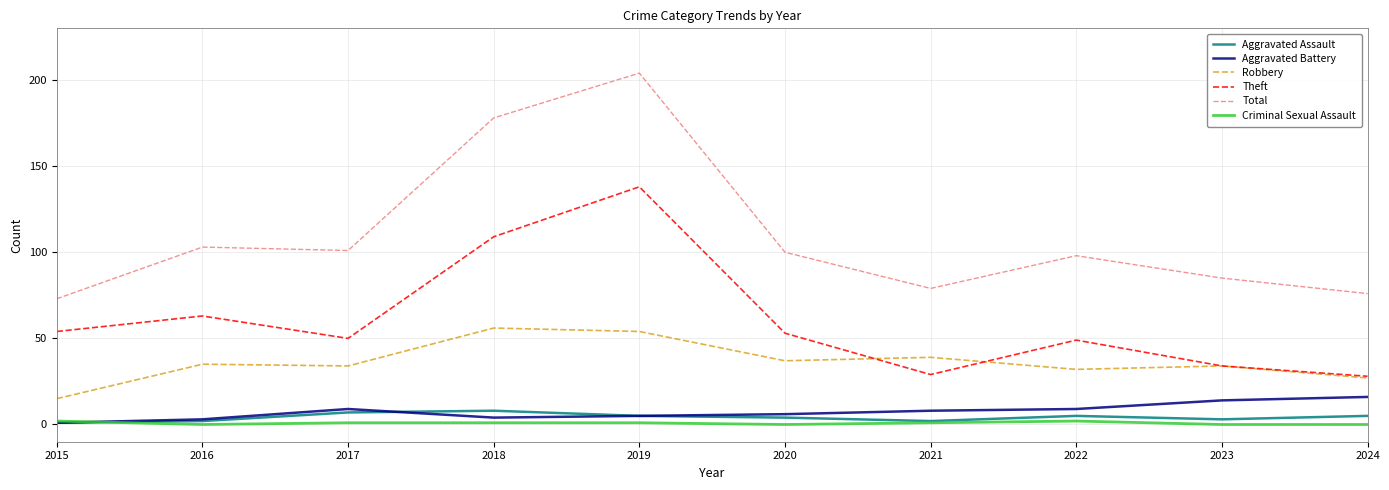

The Total series shows 85 at 2023. True or false?

True